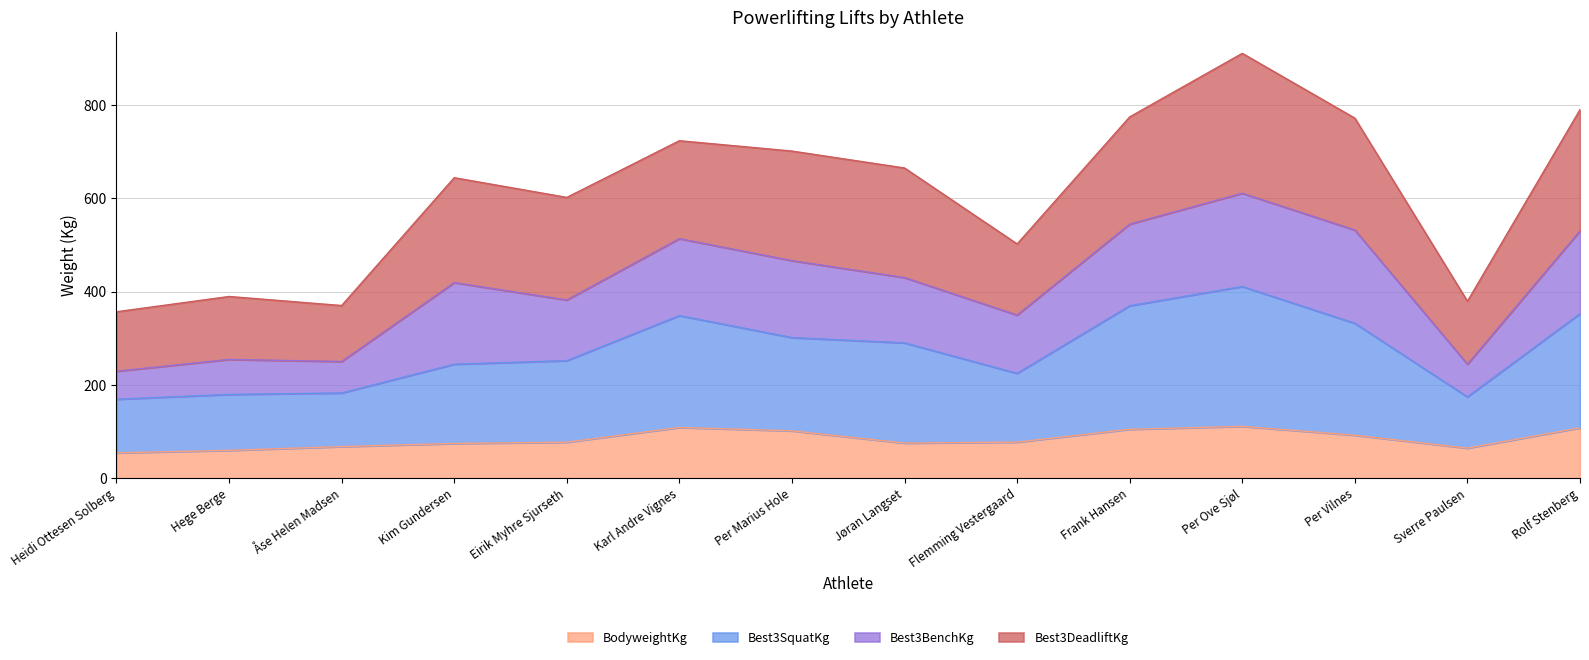

How many lines are shown in the chart?

4